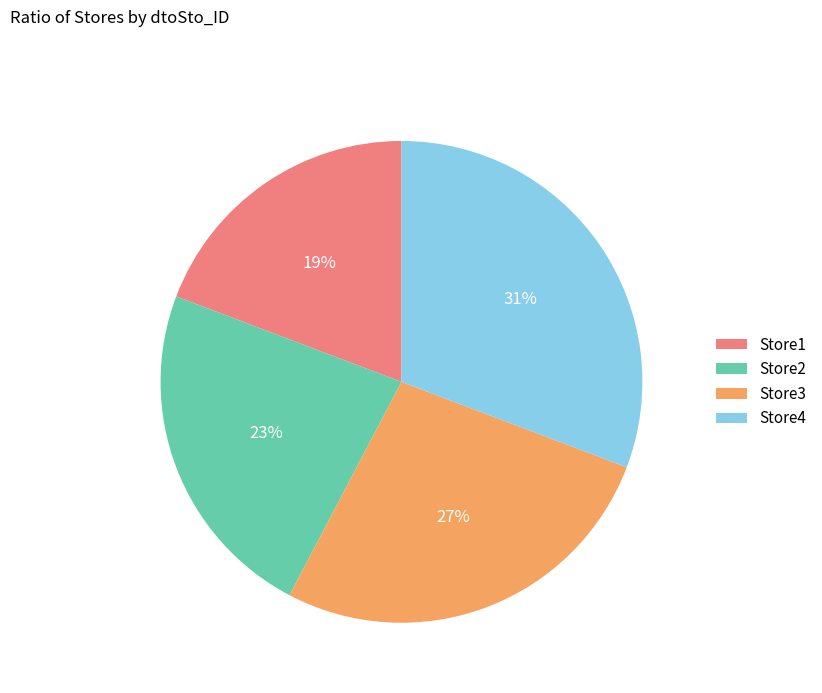

To the nearest percent, what is the combined percentage of Store4 and Store2?

54%